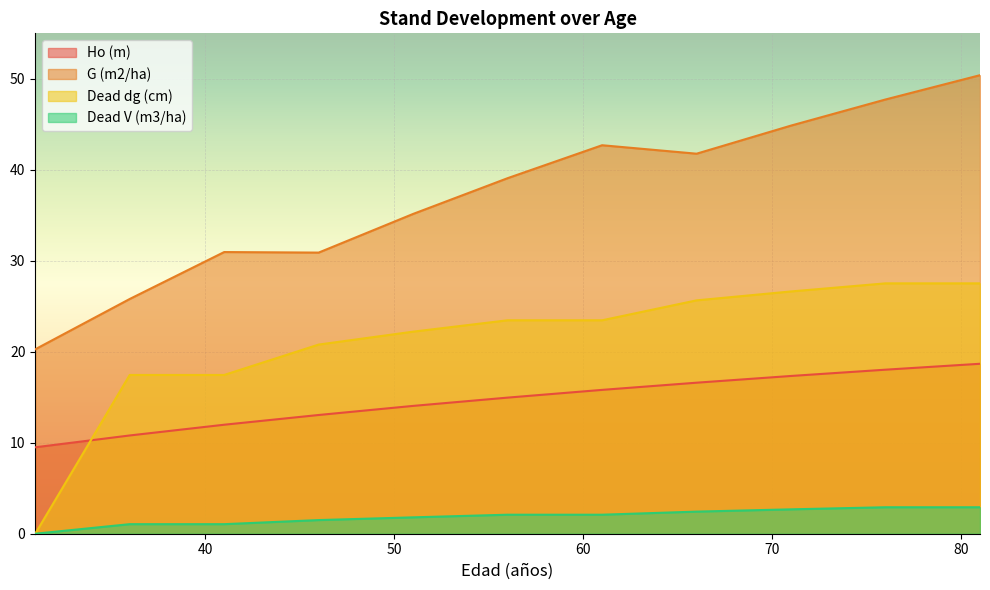

Rank the categories by G (m2/ha) value from highest to lowest.

81, 76, 71, 61, 66, 56, 51, 41, 46, 36, 31